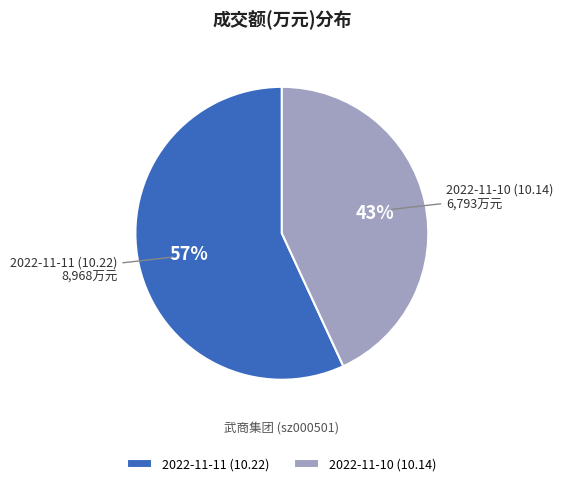

Count the number of slices in the pie.

2